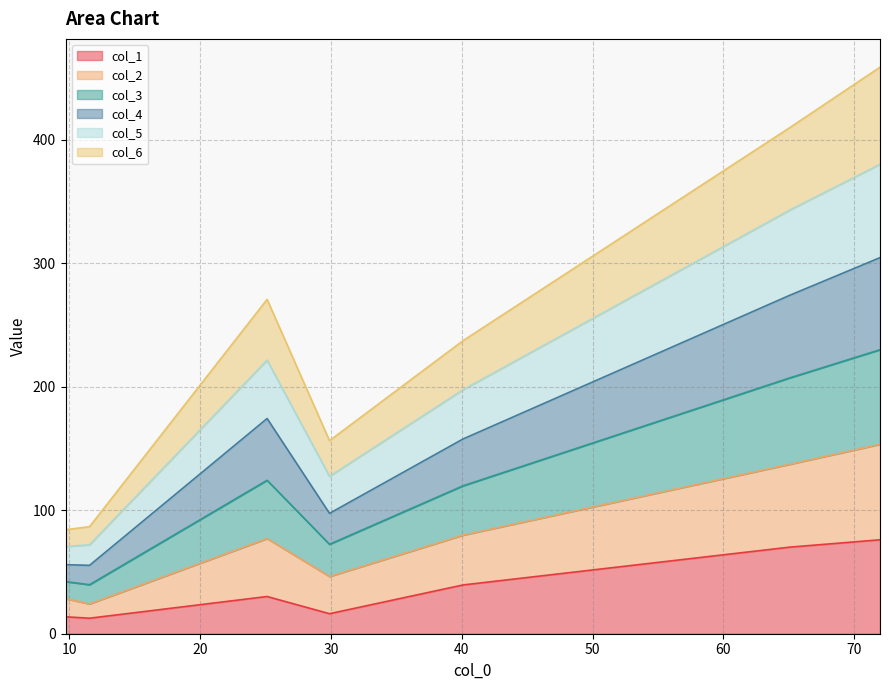

Which series has the largest range (max minus min)?

col_2